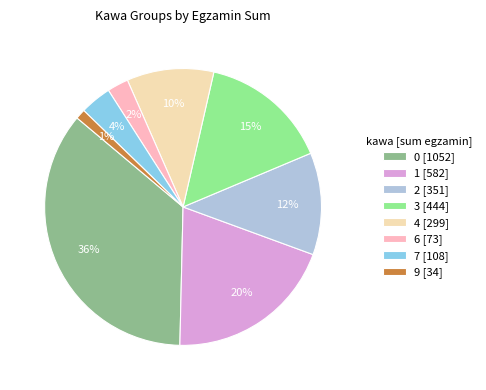

Combined, do 1 [582] and 0 [1052] account for over 50%?

Yes